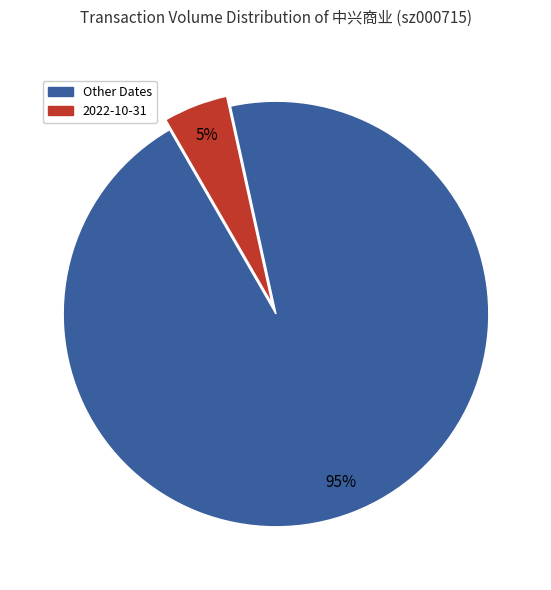

To the nearest percent, what is the difference between the largest and smallest slice percentages?

90%